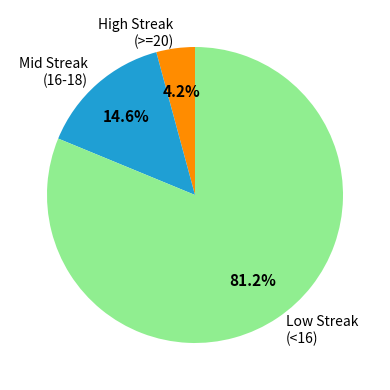

Which has a higher value, High Streak (>=20) or Mid Streak (16-18)?

Mid Streak (16-18)